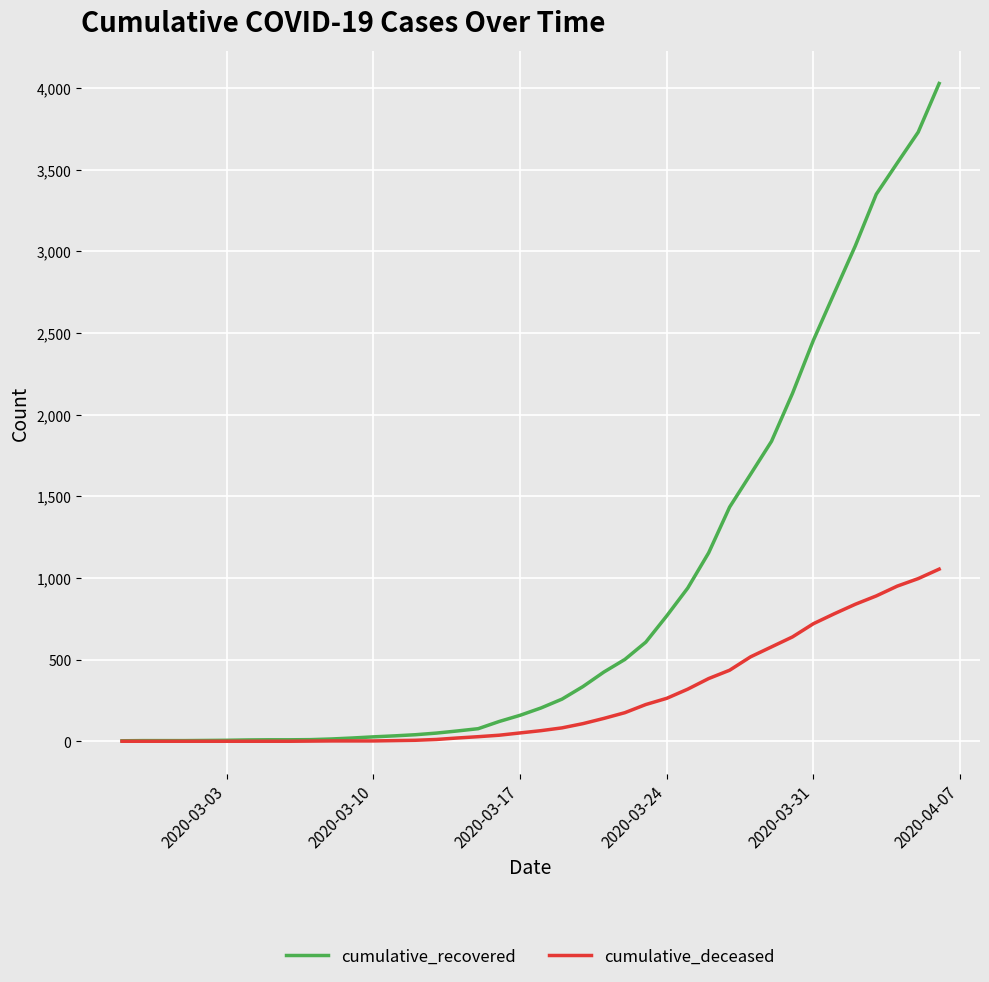

Which series has the largest total across all categories?

cumulative_recovered